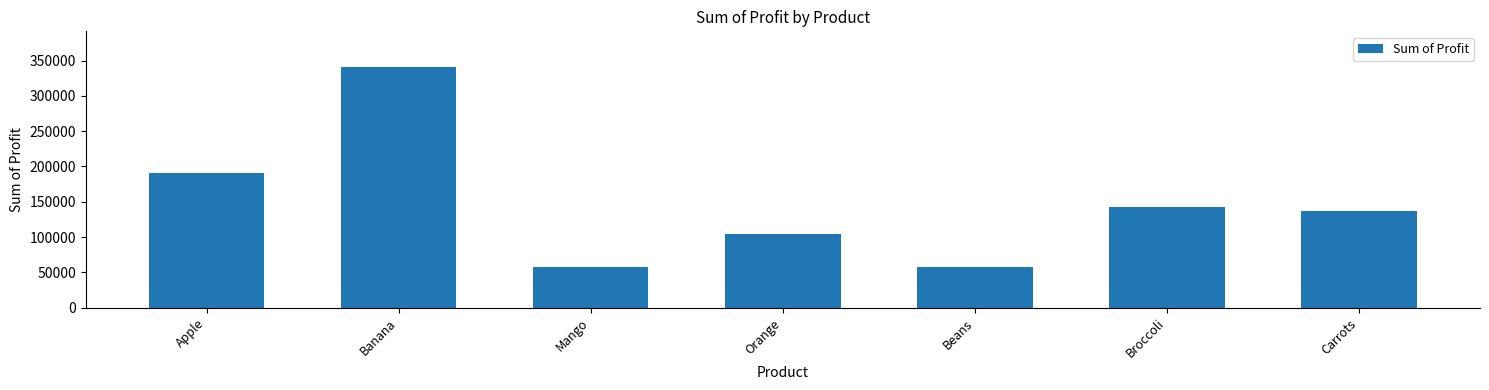

Are the bars grouped side by side (vs. stacked)?

No